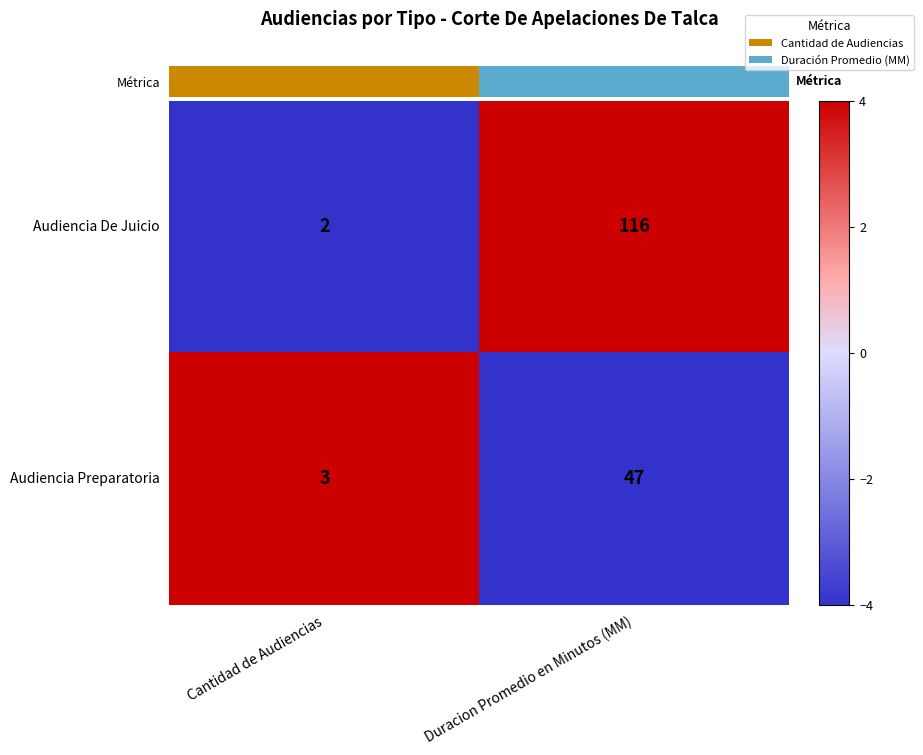

List the series in order of their peak value, highest first.

Audiencia De Juicio, Audiencia Preparatoria